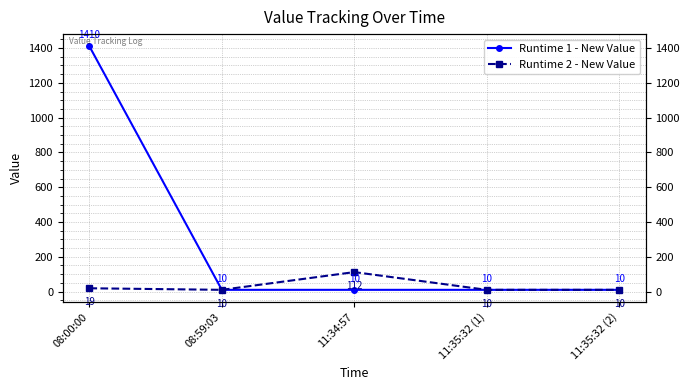

At which label does Runtime 2 - New Value reach its minimum?

08:59:03